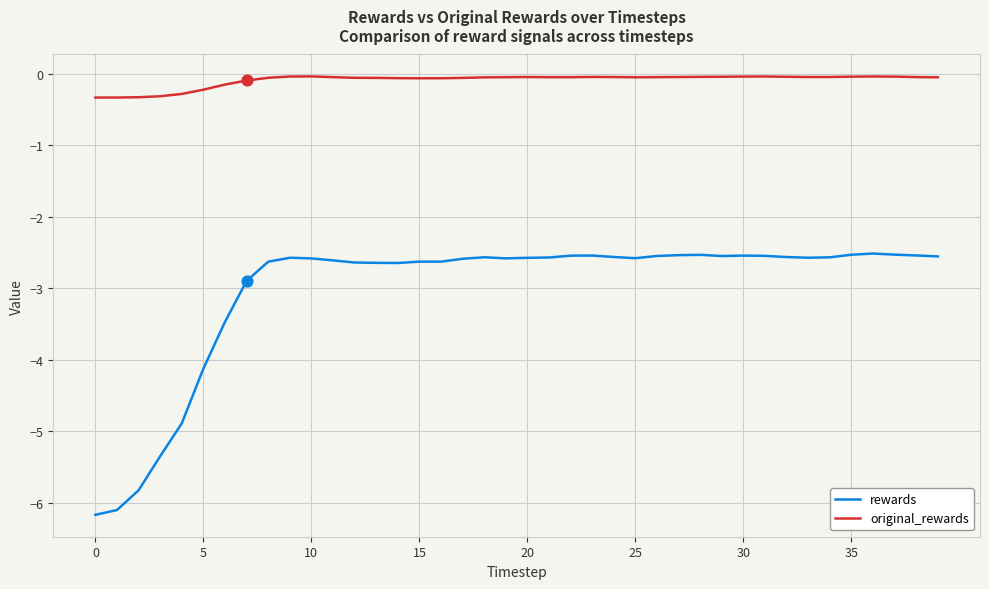

At how many categories does at least one series exceed -5?

40